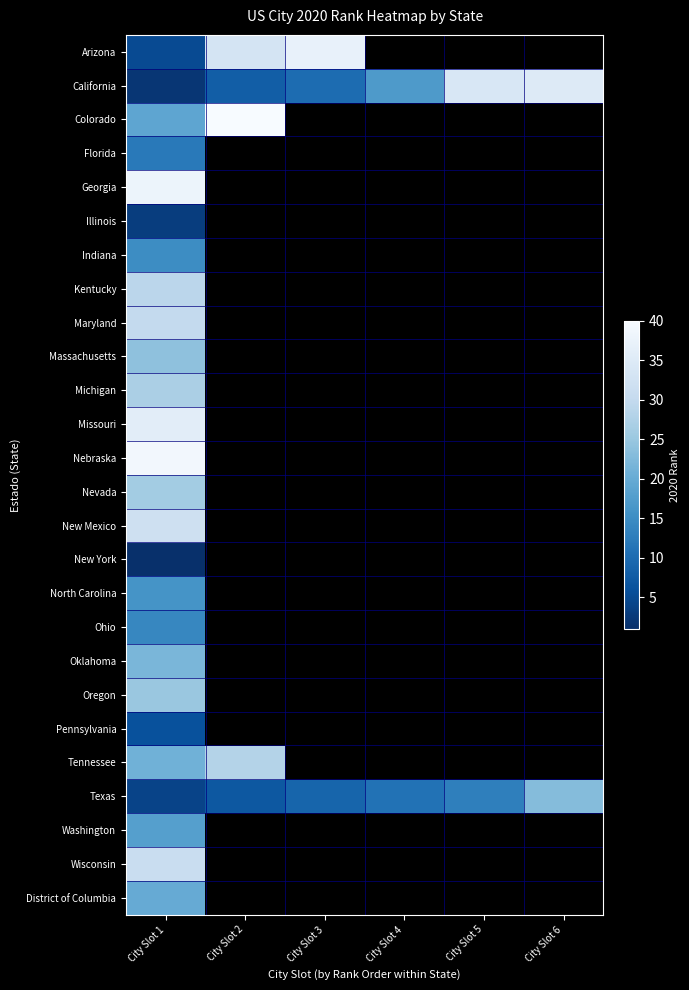

At which label does North Carolina reach its peak?

City Slot 1